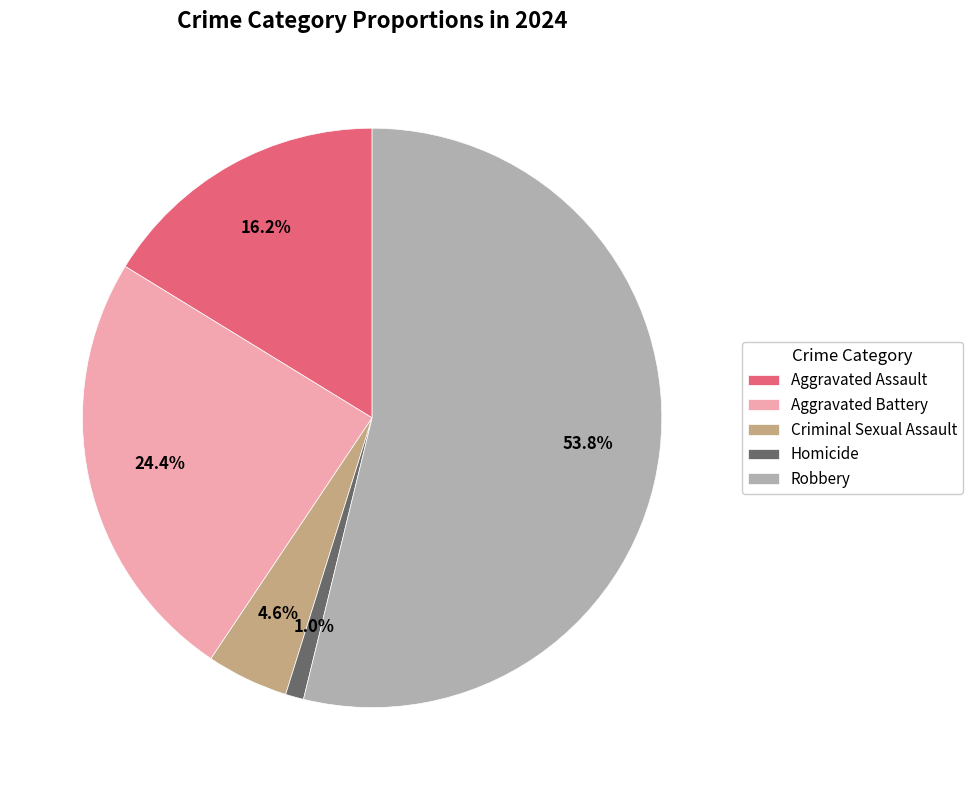

What percentage is the Homicide slice, to the nearest percent?

1%